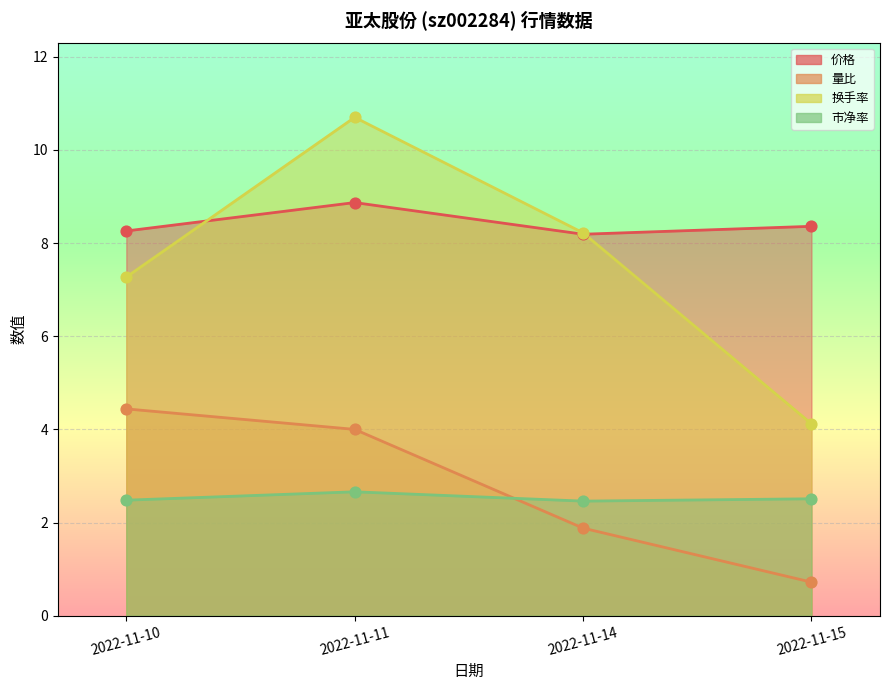

At how many categories does at least one series exceed 10?

1